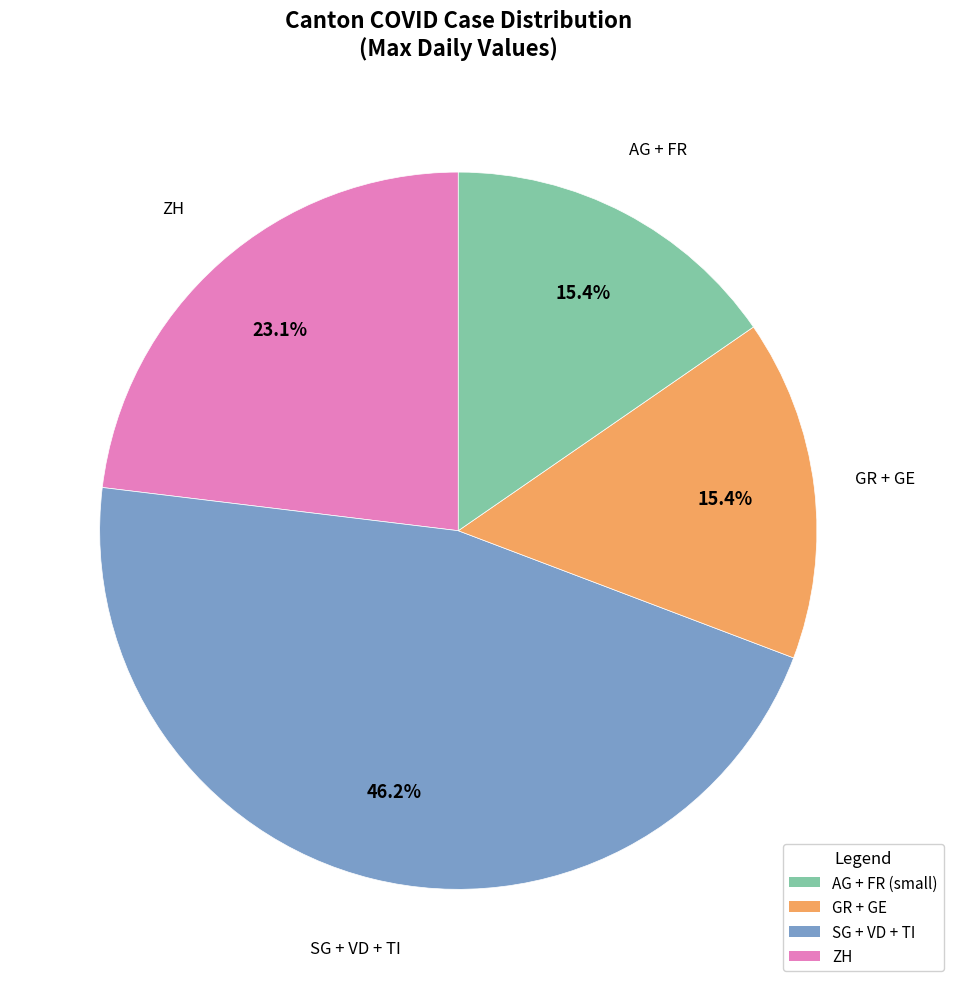

Does any single category account for the majority?

No